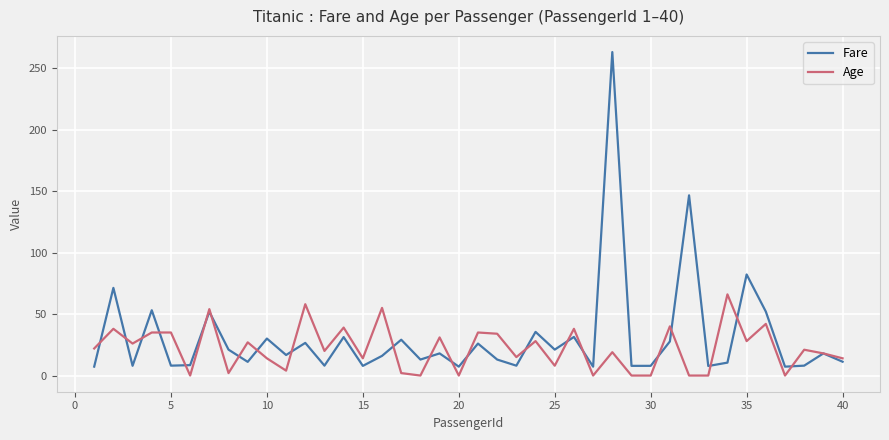

Which series has the widest spread of values?

Fare